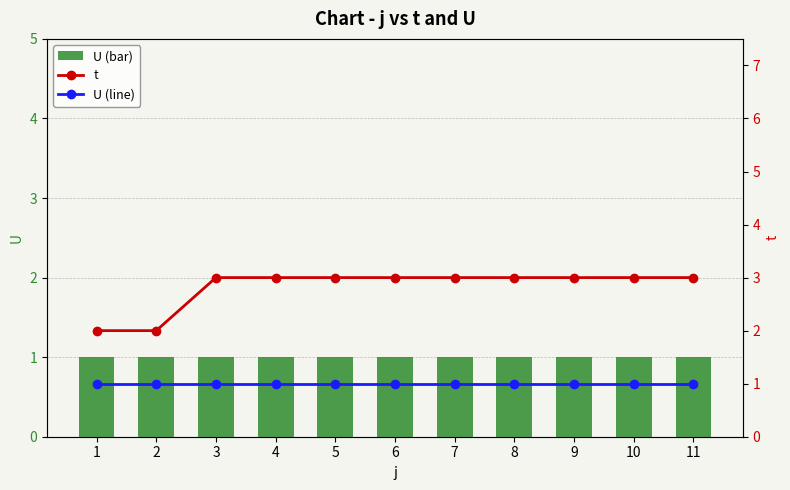

At which category is the sum across all series the highest?

3